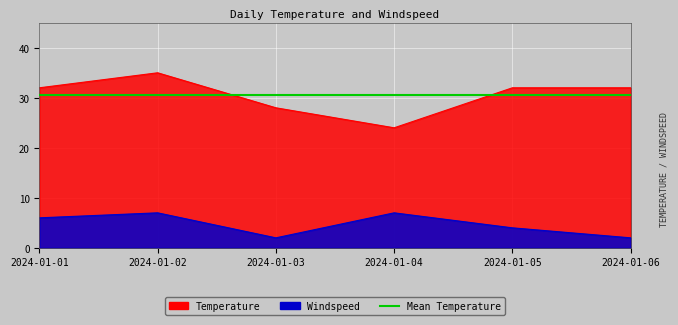

How many Temperature values are between 28 and 32?

4